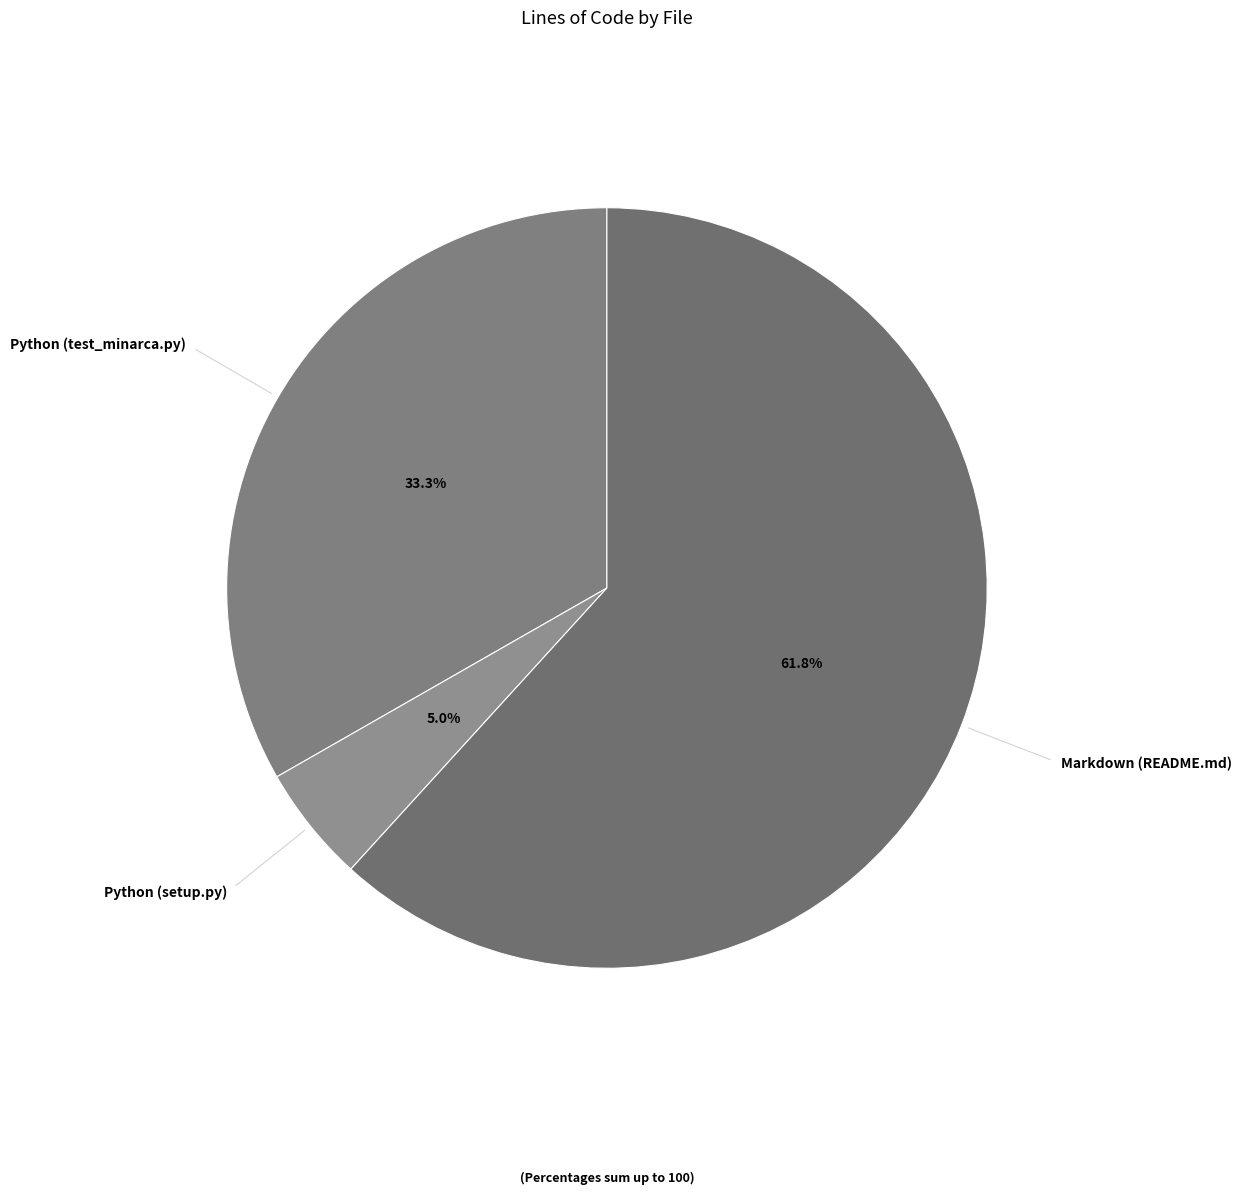

Which category has the biggest portion of the pie?

Markdown (README.md)